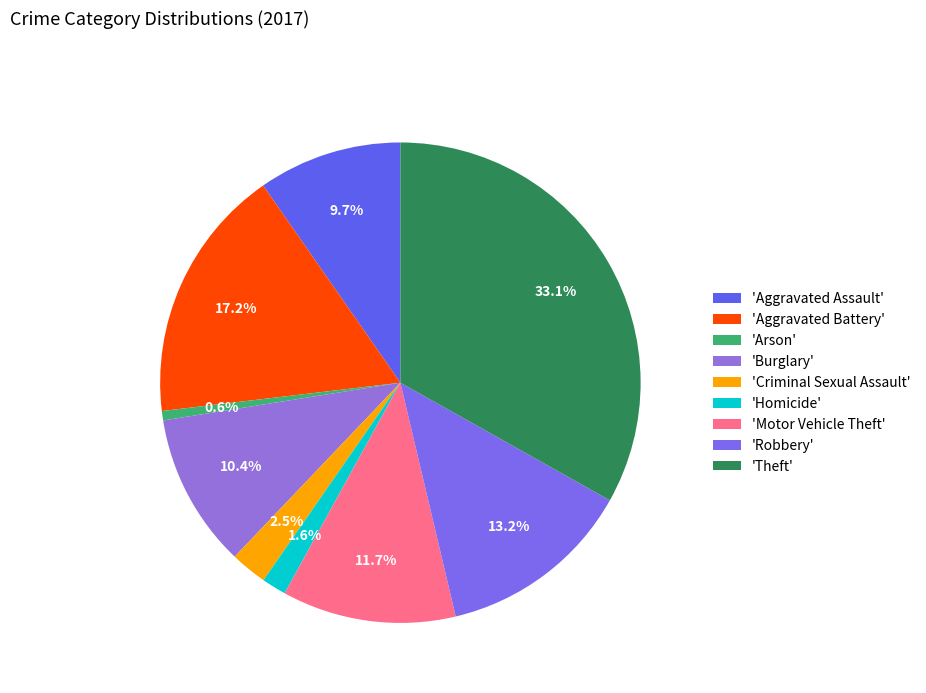

How many slices are in this pie chart?

9